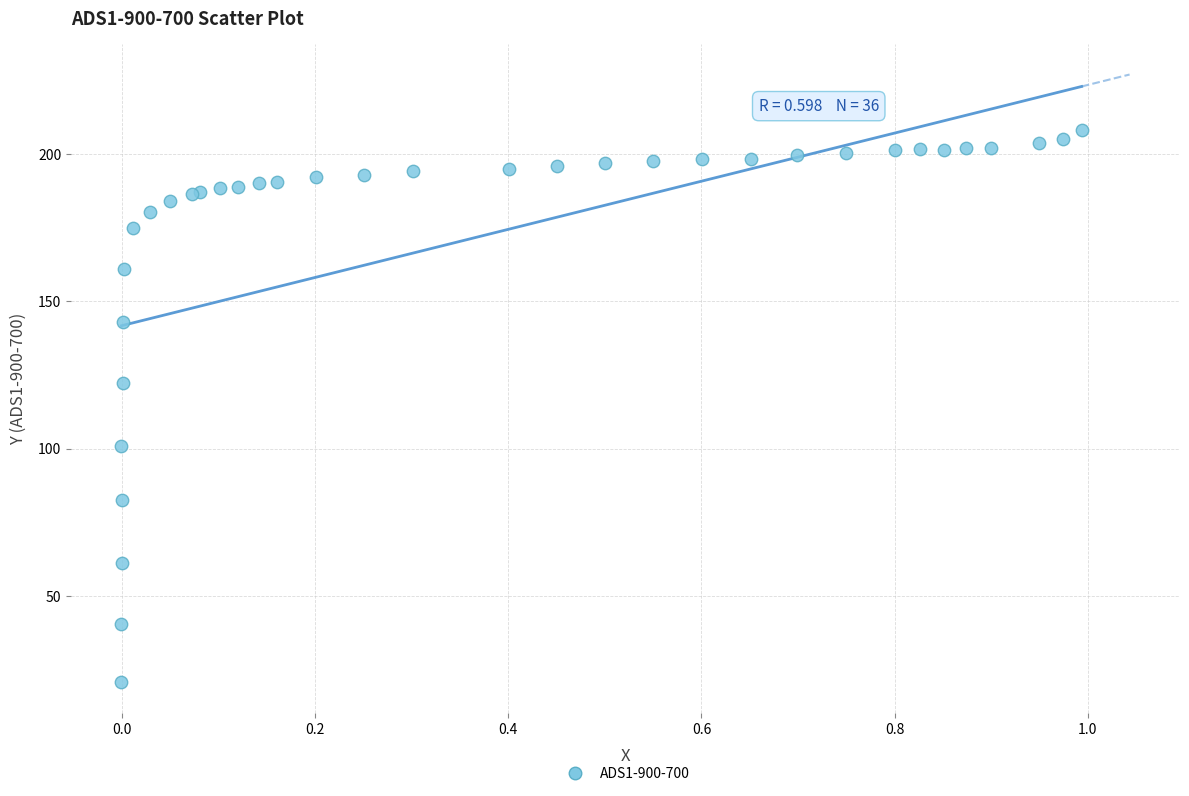

What Y value in the scatter plot is closest to 114?

122.3